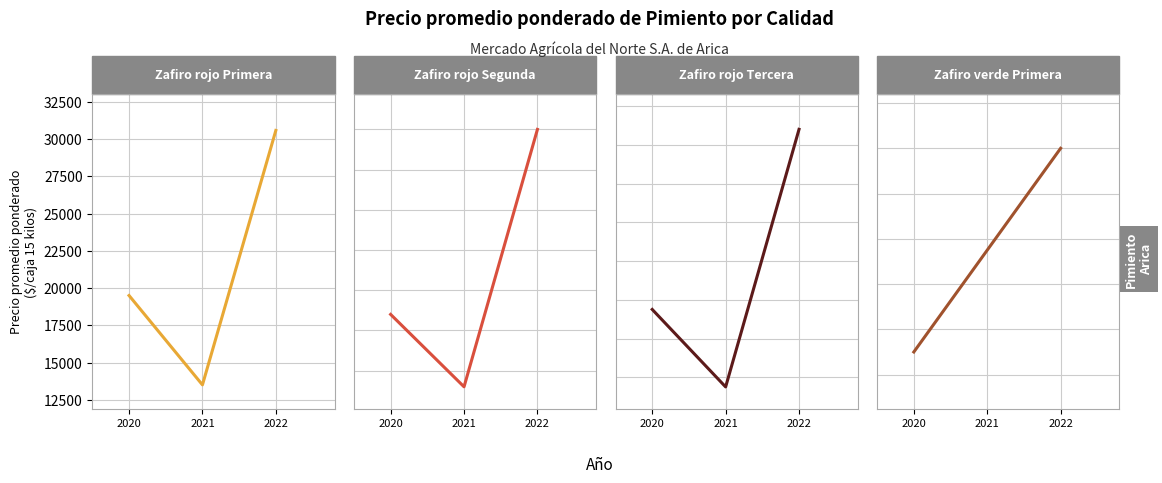

What is the difference between the second highest and second lowest values in the Primera series?

24000